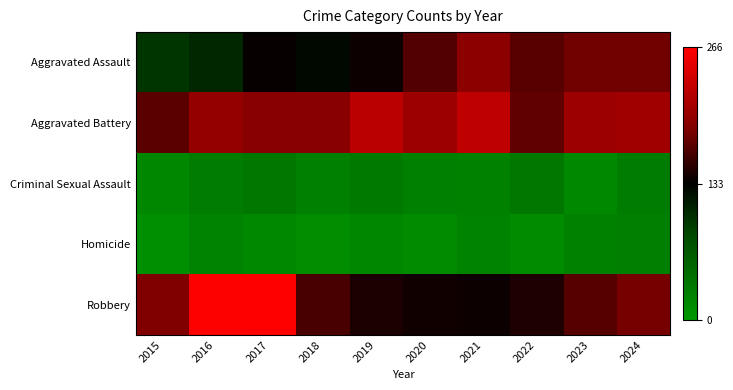

What is the difference between the highest and lowest values at 2024?

178